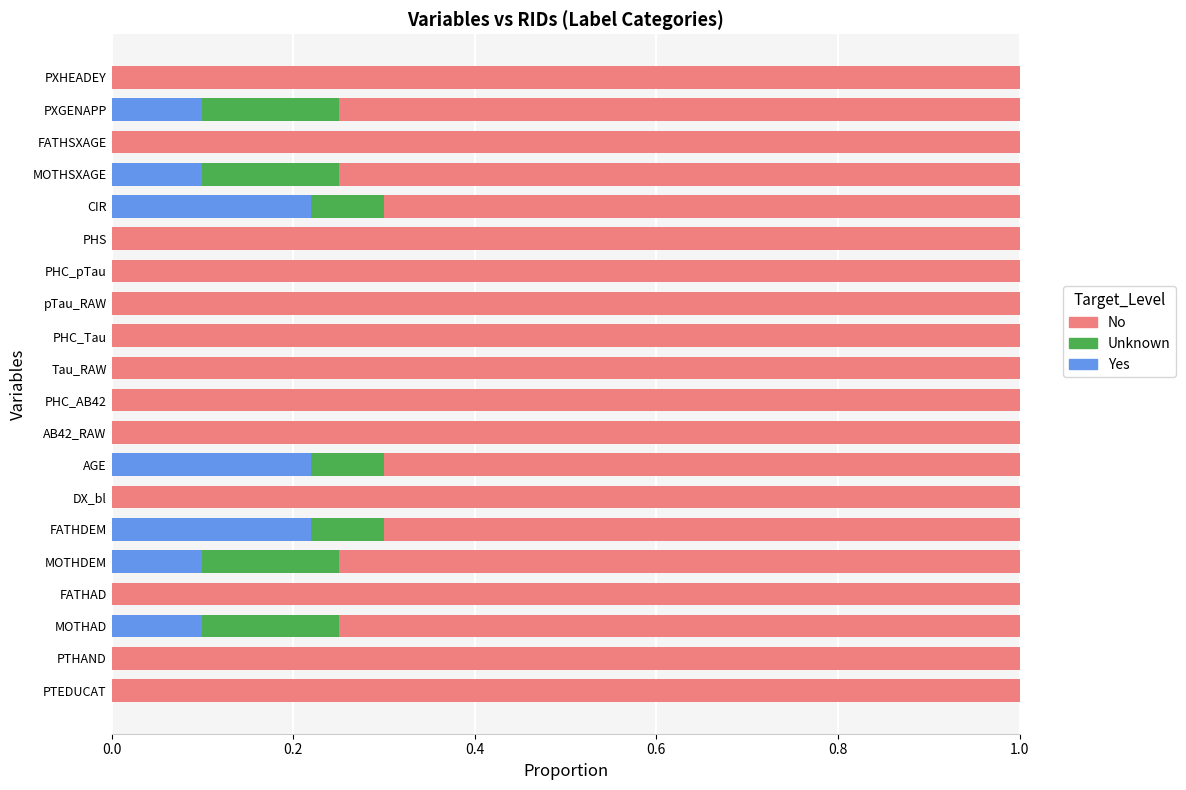

What is the total value across all series at MOTHDEM?

1.0